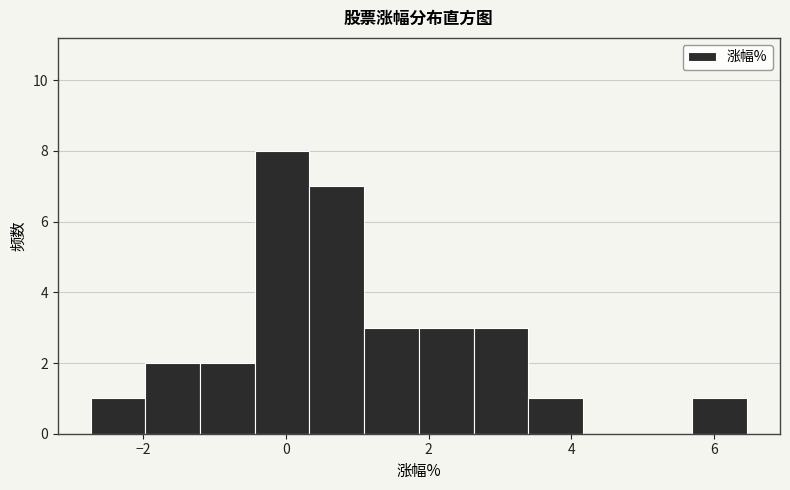

Read against the x-axis, roughly where is the centre of the tallest bar?

0.0